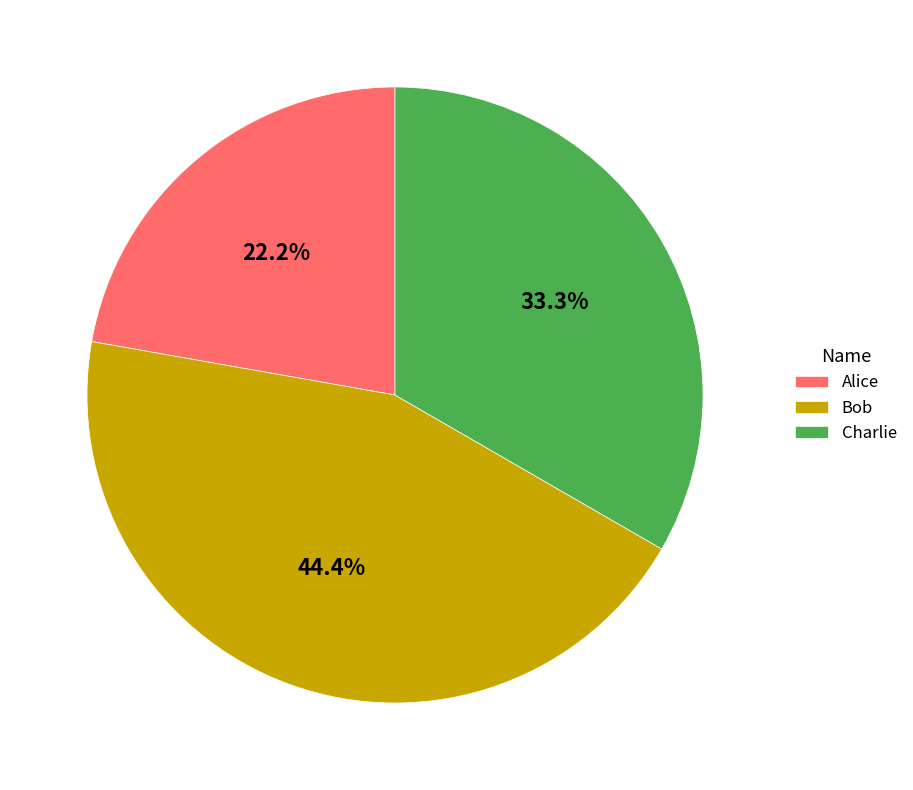

Between Bob and Charlie, which is larger?

Bob